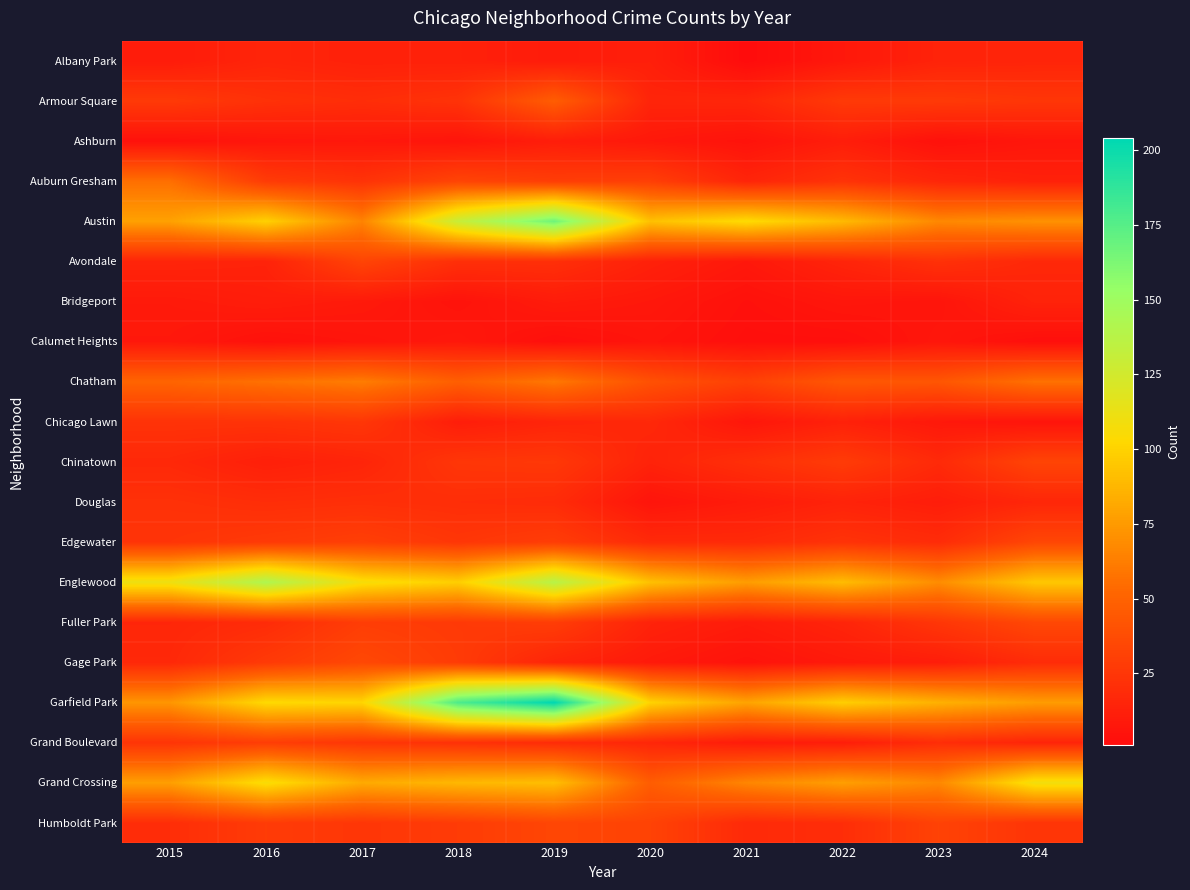

Which series has the largest range (max minus min)?

Garfield Park